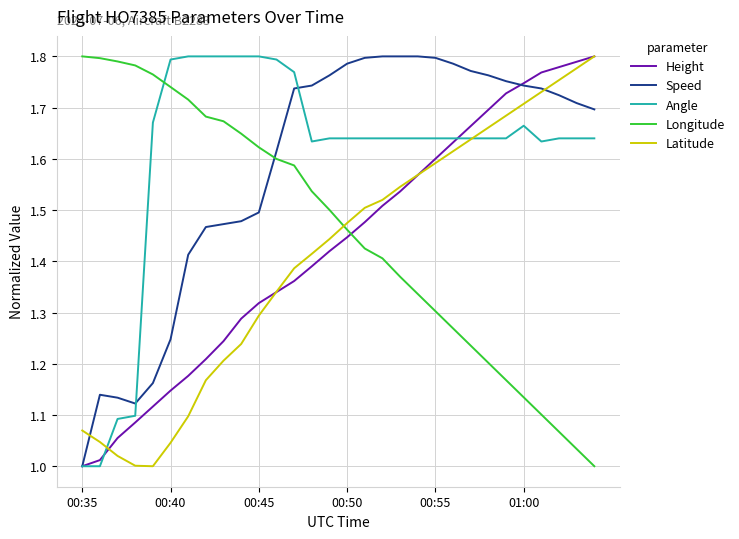

True or false: Longitude and Height cross at least once.

True